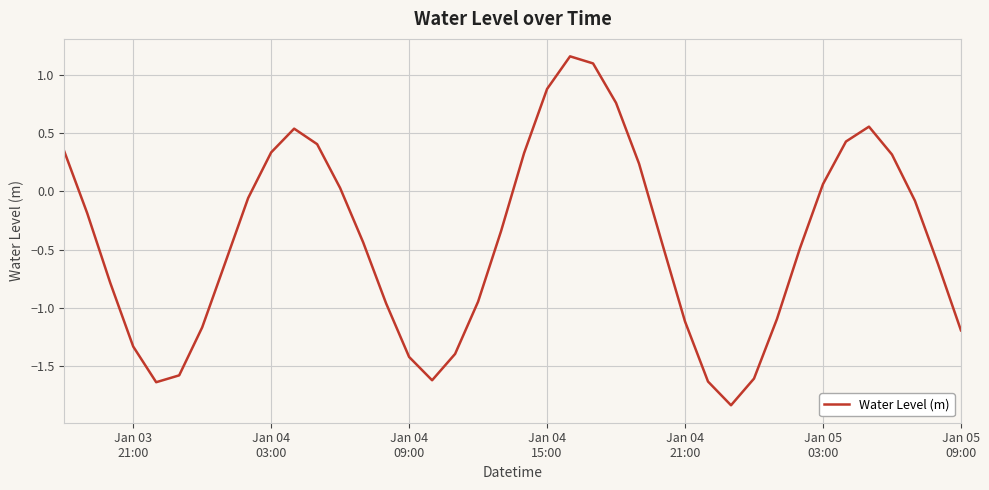

What is the difference between the maximum and minimum values?

3.0